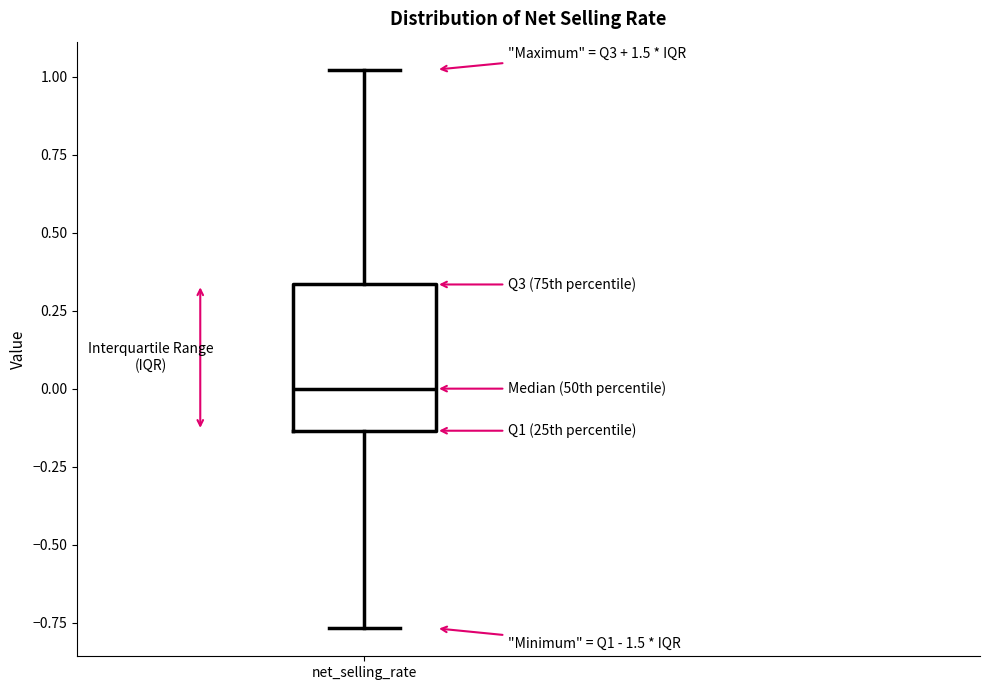

Where does the upper whisker of the box for net_selling_rate end on the y-axis? The values are not printed on the chart, so give them approximately, as read against the axis.

1.00